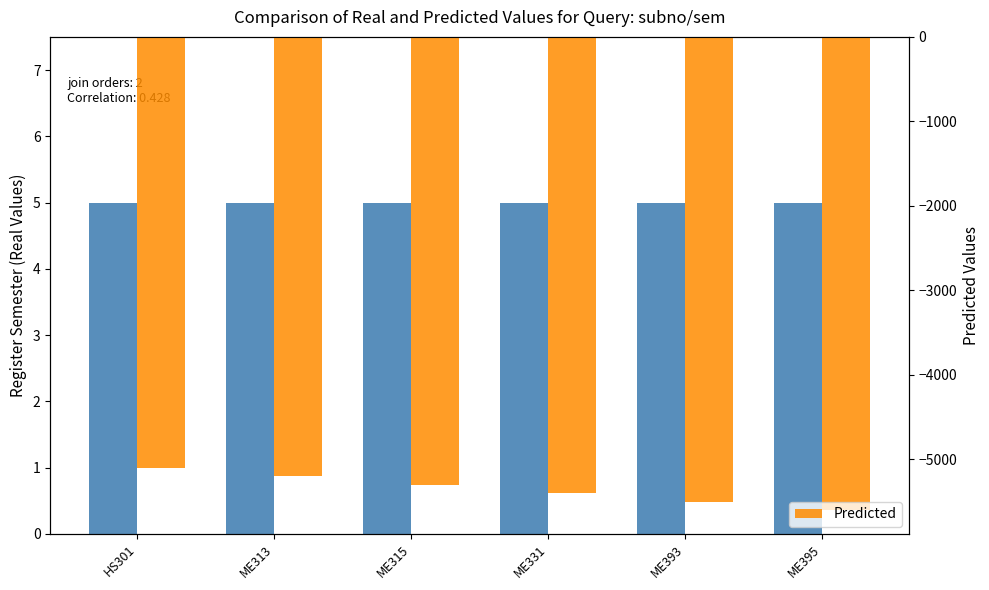

How many bars are there in total?

12